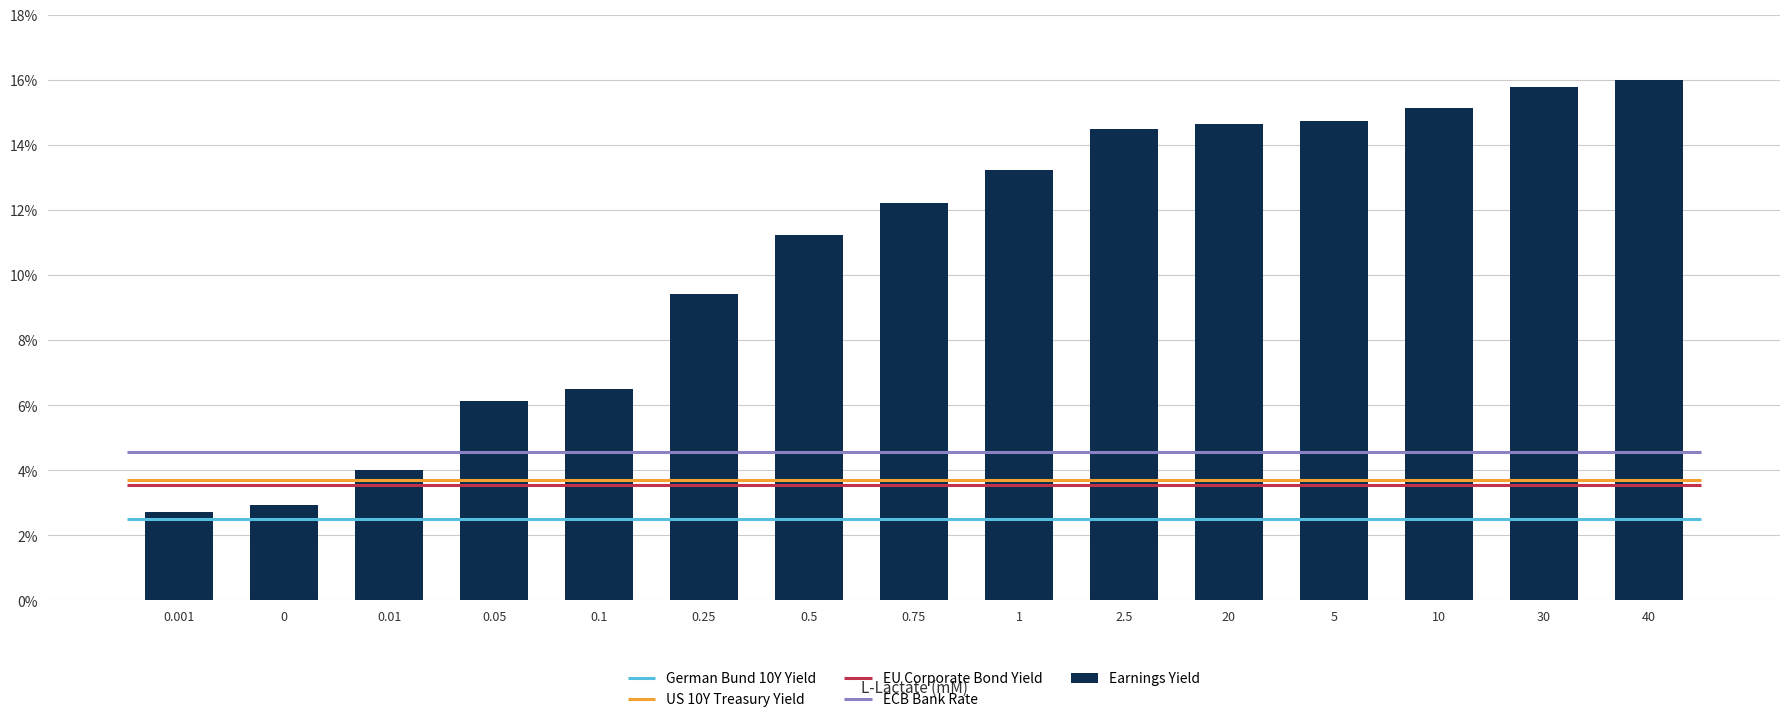

What value does the data have at 0.001?

2.7